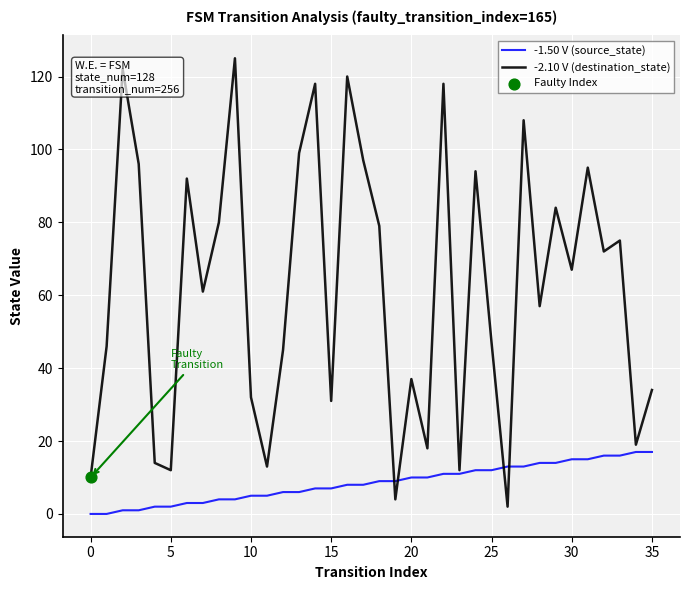

Which series has the largest range (max minus min)?

-2.10 V (destination_state)